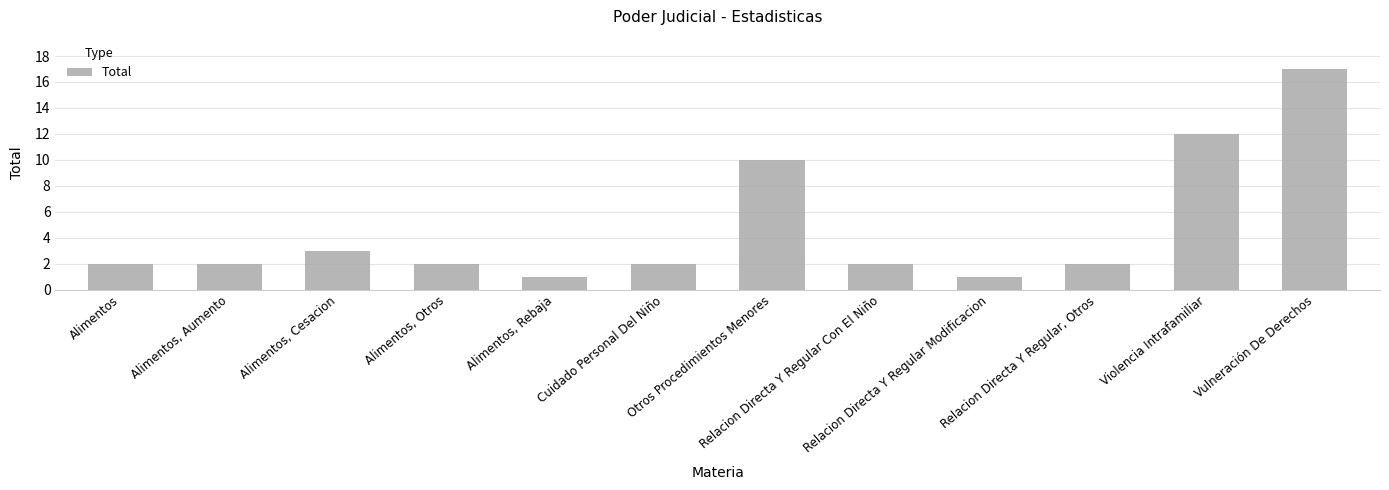

True or false: the data shows 1 at Alimentos, Rebaja.

True